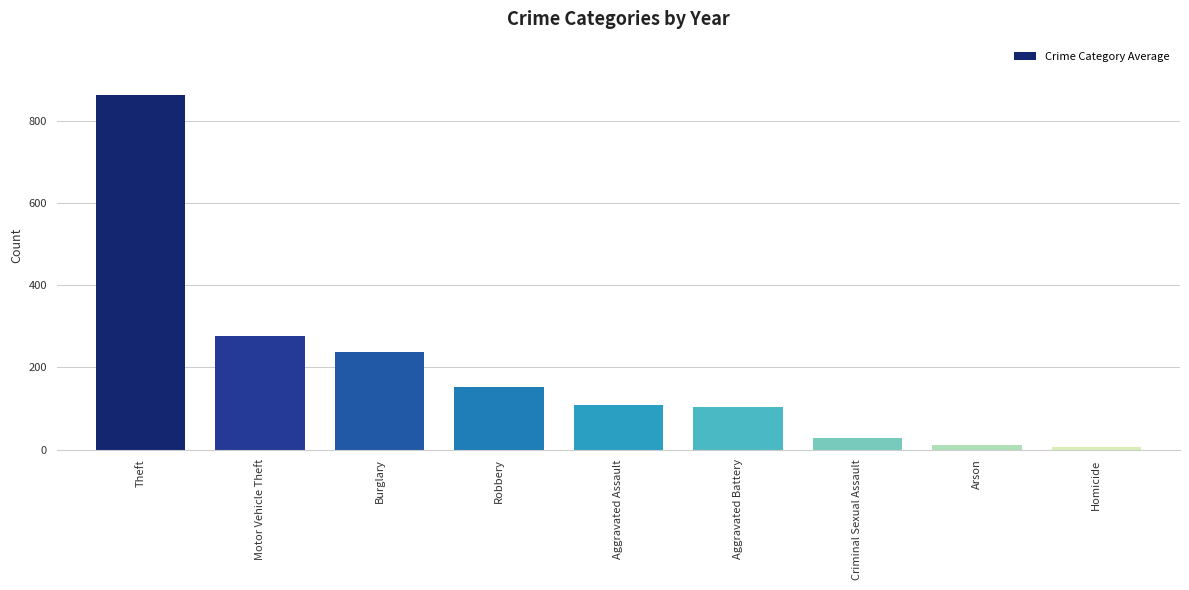

Approximately how many times larger is the value at Aggravated Assault compared to Robbery?

0.7